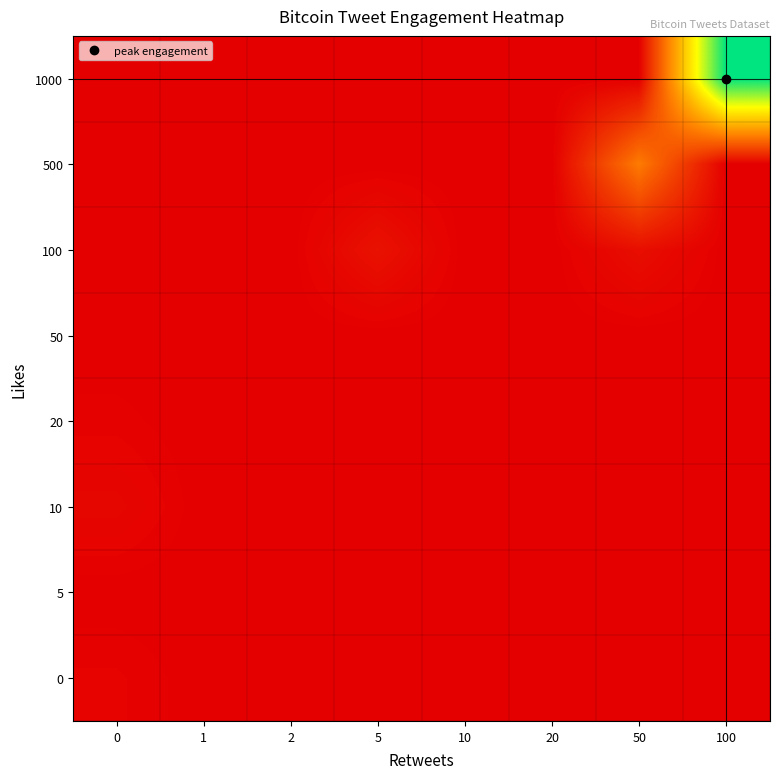

At how many categories does at least one series exceed 299343?

1